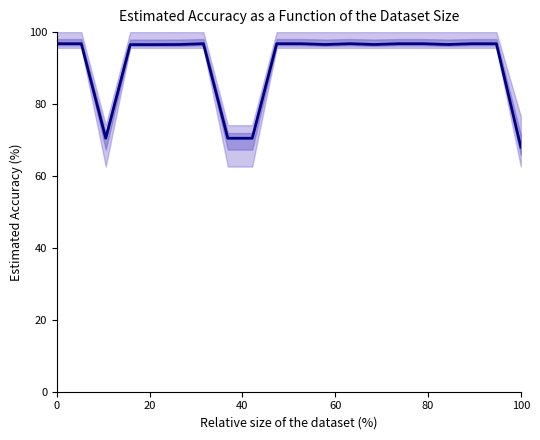

What is the smallest value displayed?

68.0